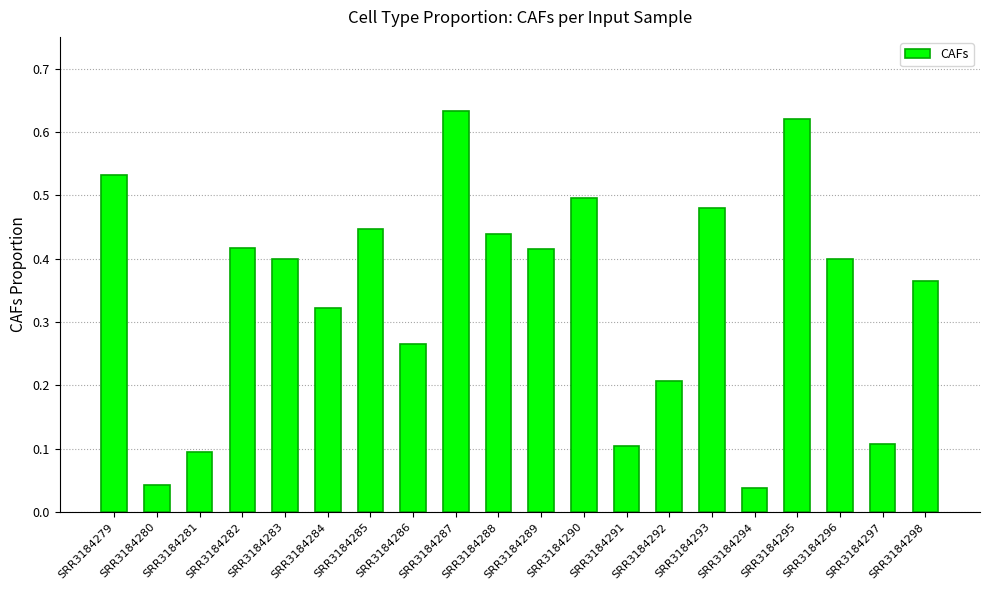

Is it true that the value at SRR3184287 is 1.1?

False